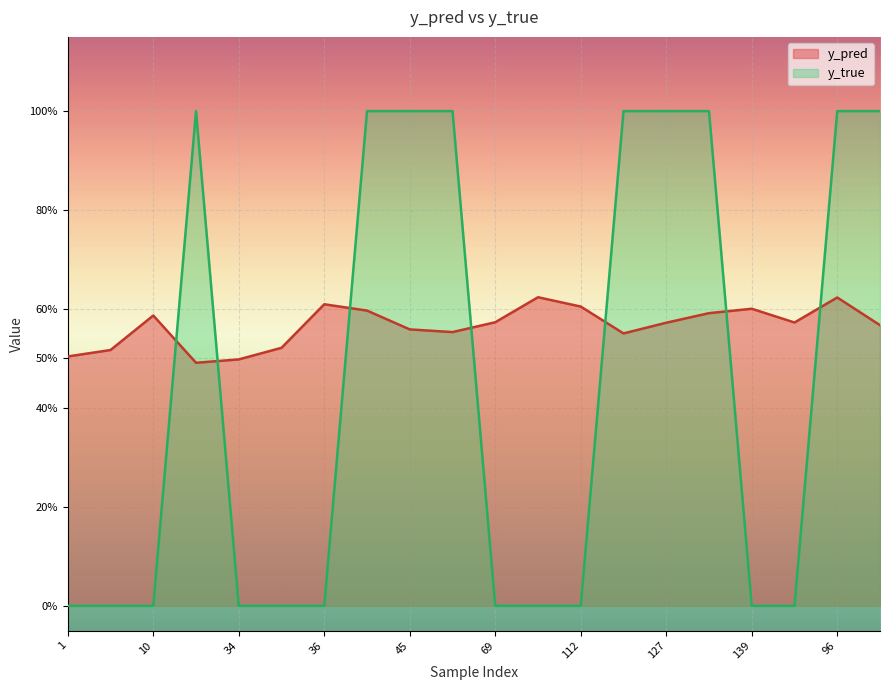

Does the chart display data point markers on the line(s)?

No